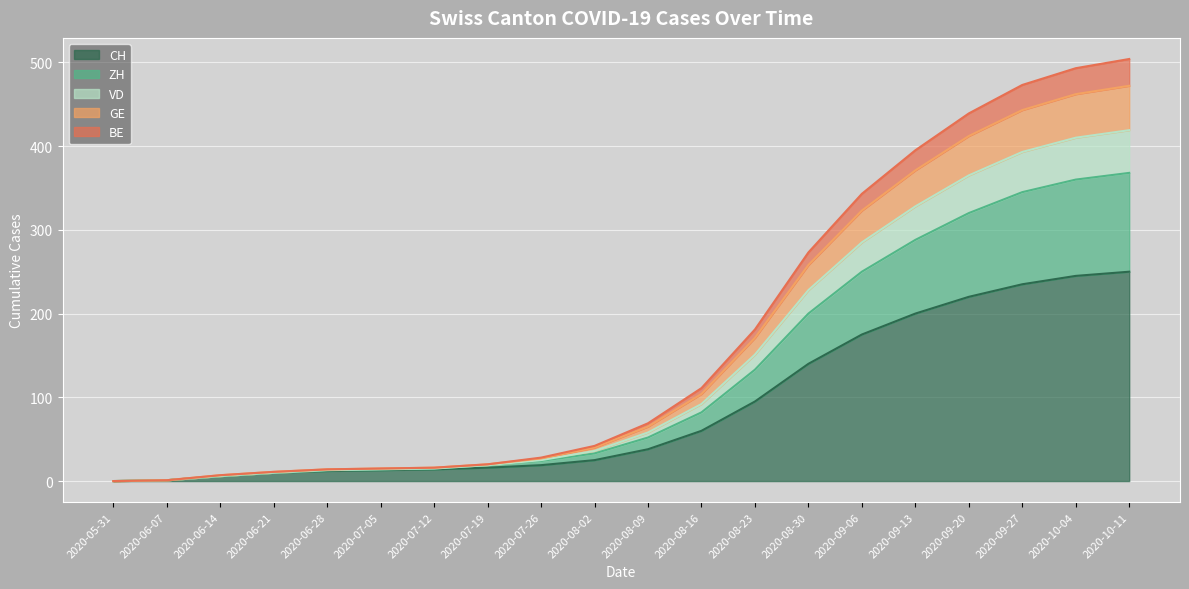

True or false: BE has a value of 28 at 2020-08-23.

False